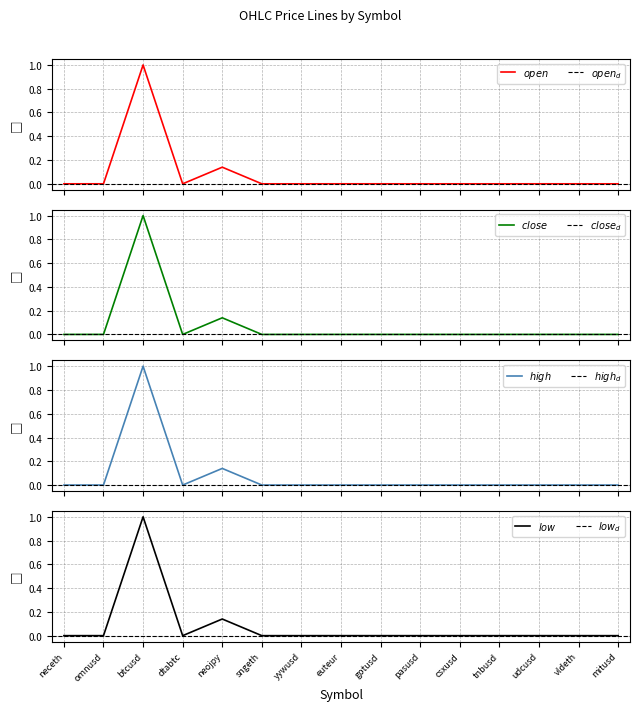

Rank the series by their maximum value, from lowest to highest.

open, close, high, low